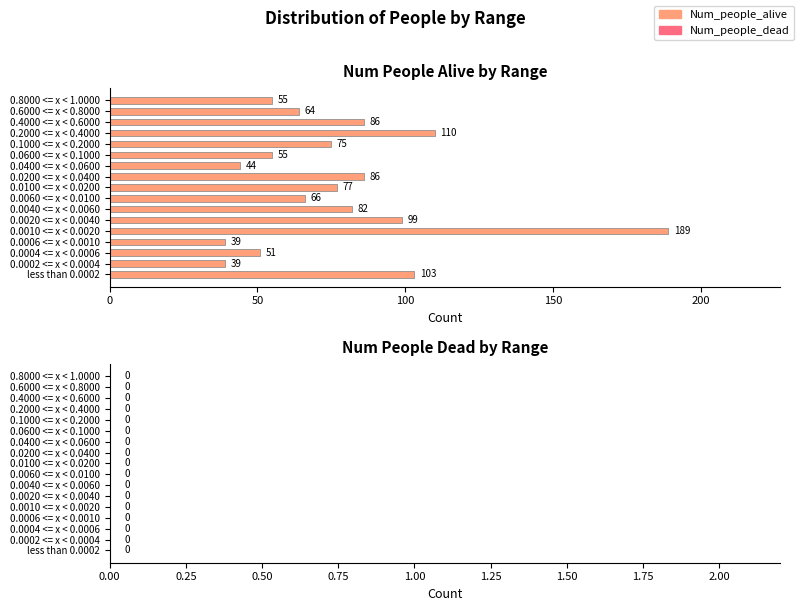

How many series are shown in this chart?

1